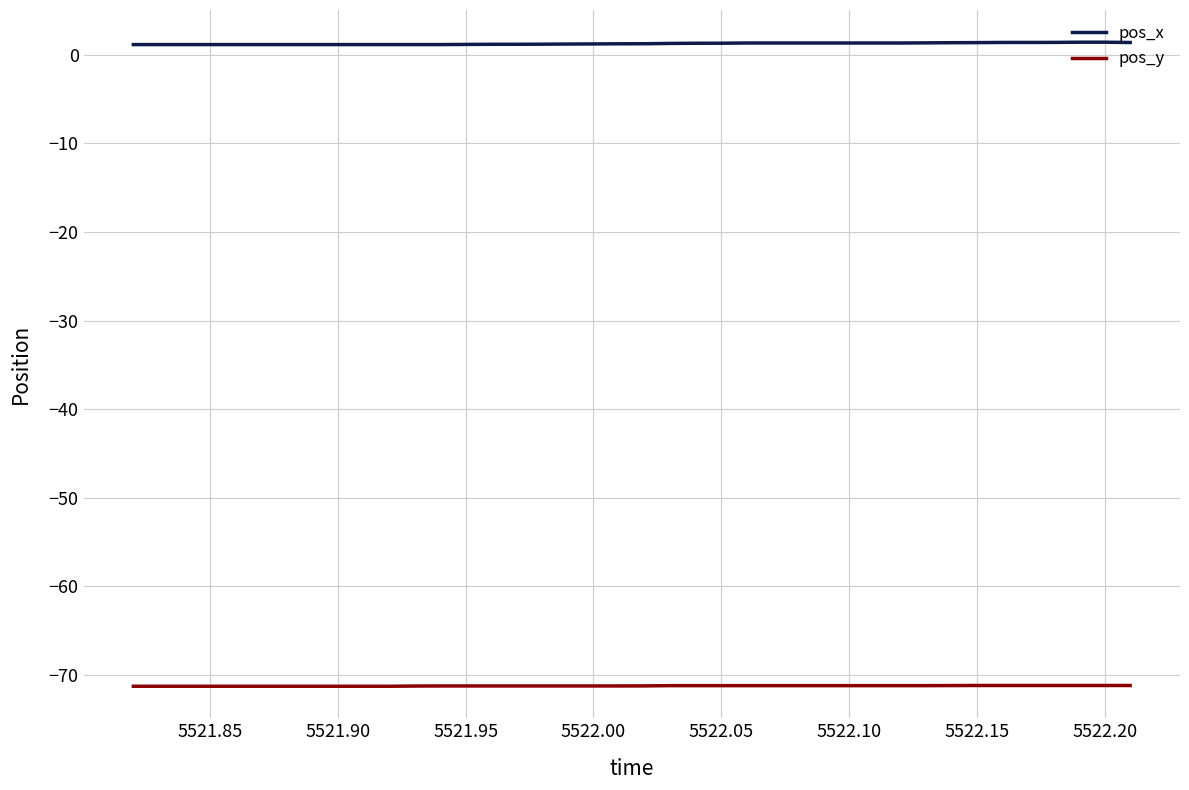

How many pos_x values are between 1 and 2?

40